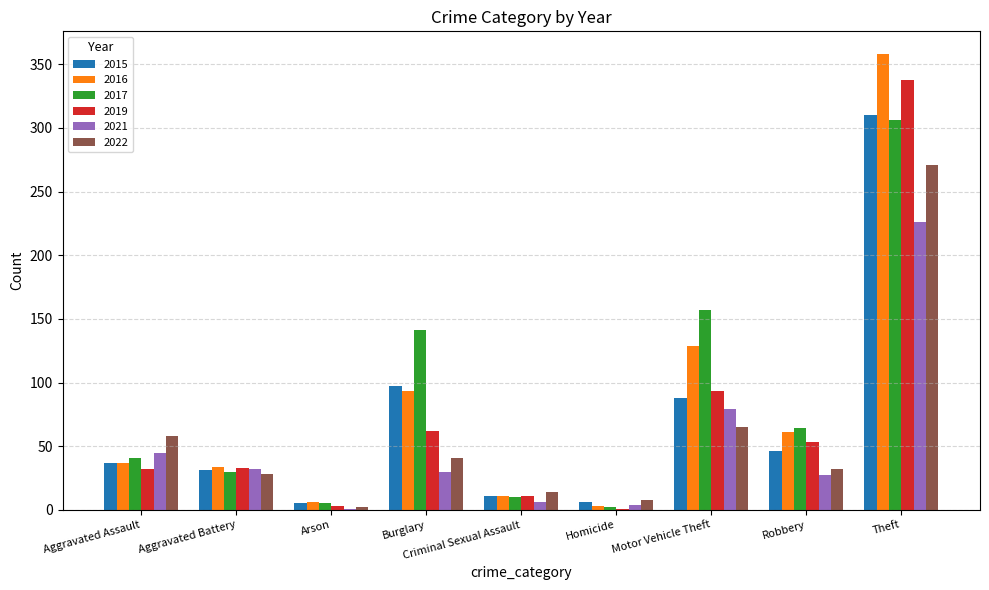

What is the sum of the 2019 values at Criminal Sexual Assault and Robbery?

64